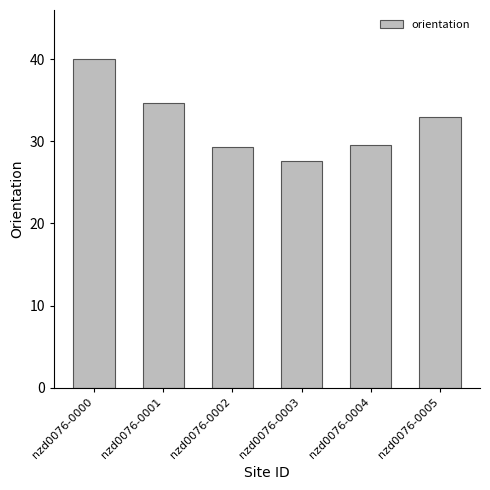

What is the change in value from nzd0076-0001 to nzd0076-0002?

-5.4